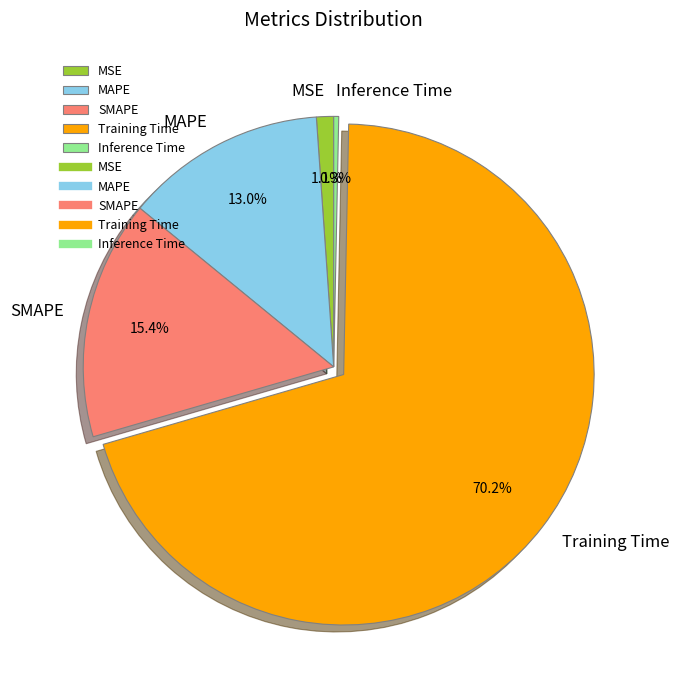

Which slice is the largest?

Training Time